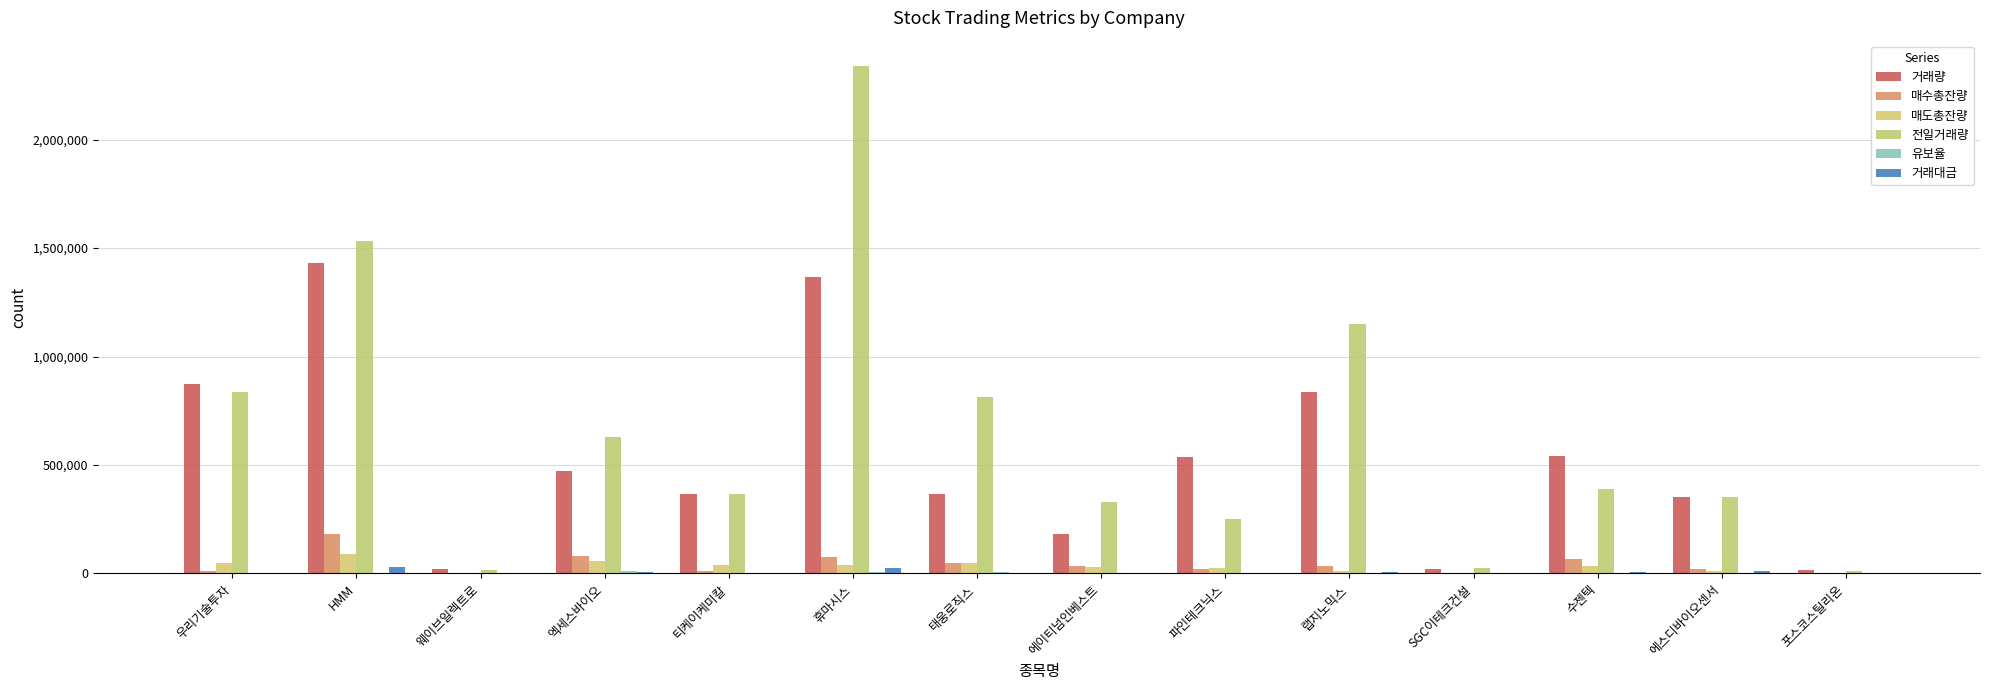

Reading left to right, transcribe all the data shown in this chart.

거래량: 874643	1429292	20780	470789	365990	1366355	364301	180466	538239	834490	22200	541924	354170	14018
매수총잔량: 10408	180044	1785	82840	10661	74646	48409	32969	21562	34725	1445	66185	19306	2885
매도총잔량: 46353	88739	3819	59487	37607	40138	49150	30255	23494	11993	2154	35126	12300	1415
전일거래량: 836396	1532615	14459	629046	365180	2339103	812647	327423	252155	1150385	24982	388415	350575	10676
유보율: 1640	213	910	13626	1257	5727	6282	538	465	2777	1985	1204	4298	971
거래대금: 4294	30167	93	6509	1216	25943	2028	539	1344	5875	883	5948	12336	421